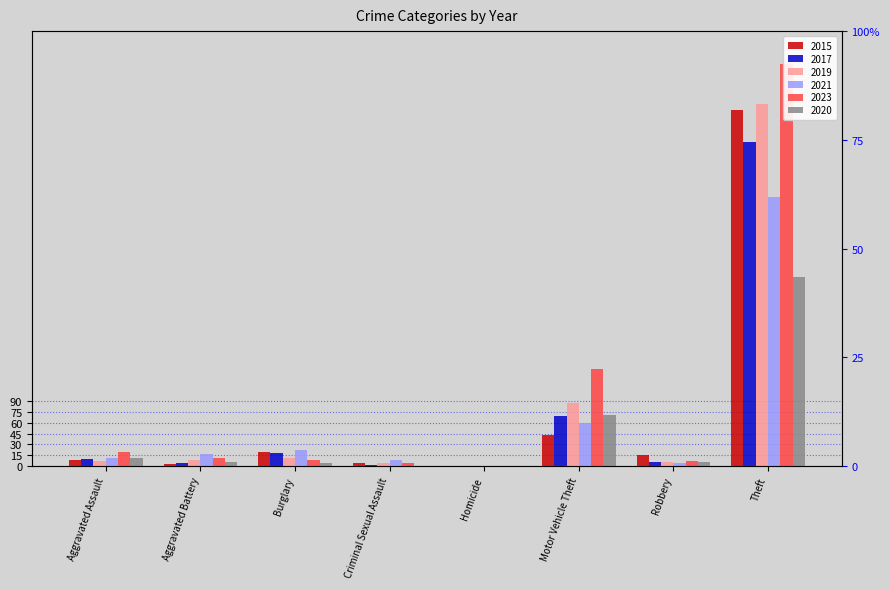

At how many categories does at least one series exceed 357?

1